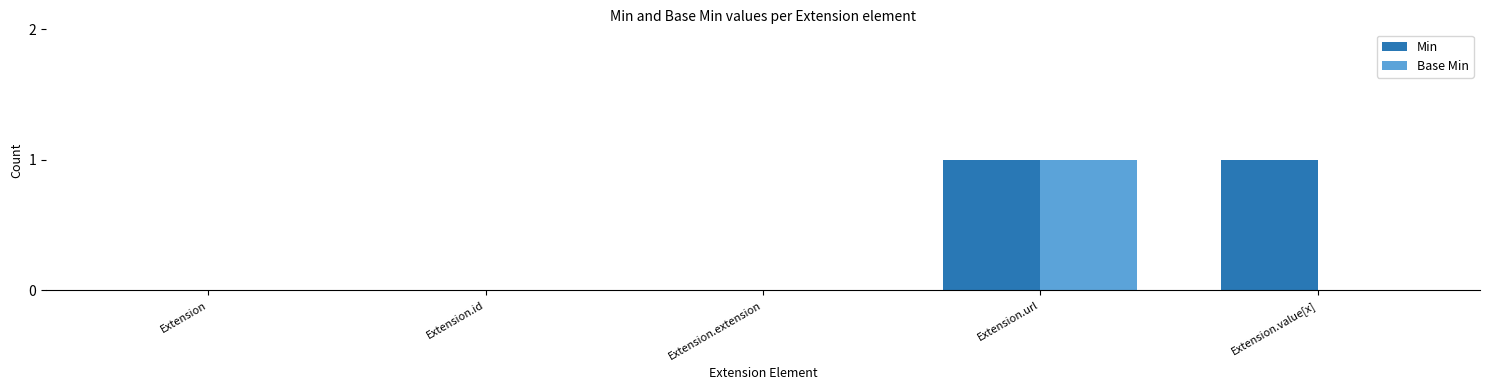

How many groups of bars are there?

5